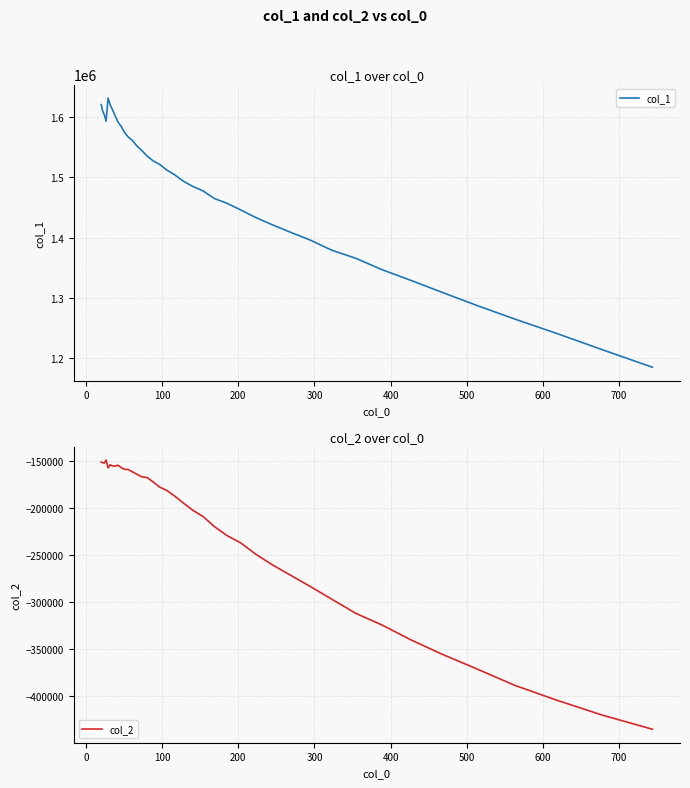

What is the minimum value for col_1?

1184714.5